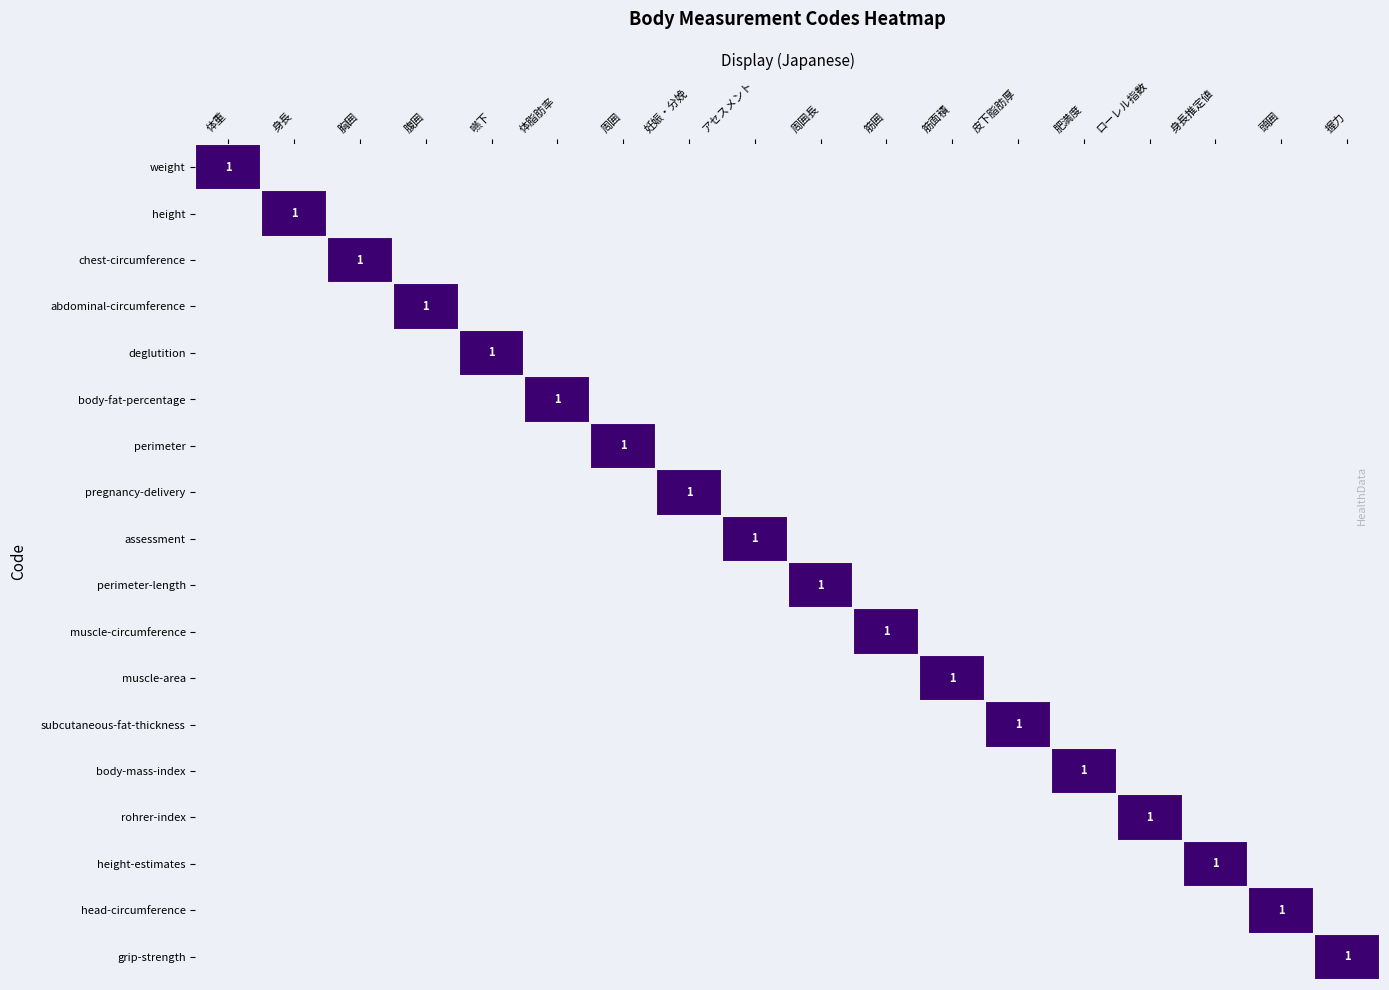

Which has a higher value, 肥満度 or 胸囲?

肥満度